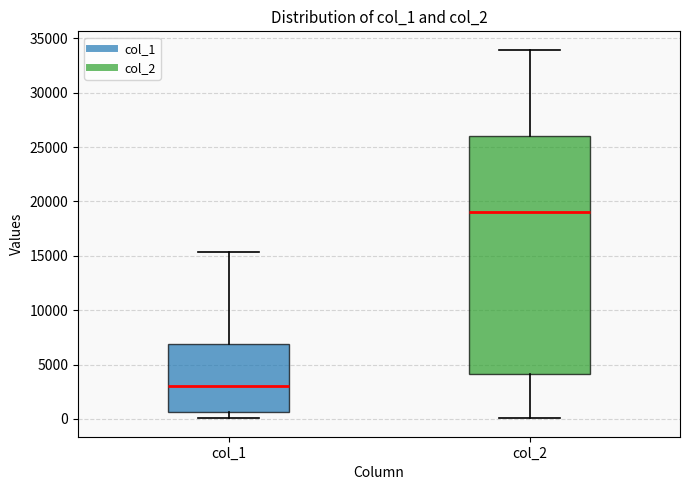

Reading left to right, transcribe this box plot: for each box, give where its median line is, the range the box spans, and where its two whiskers end, as read against the y-axis. The values are not printed on the chart, so give them approximately, as read against the axis.

col_1: median 3000, box 500 to 7000, whiskers 0 to 15500
col_2: median 19000, box 4000 to 26000, whiskers 0 to 34000